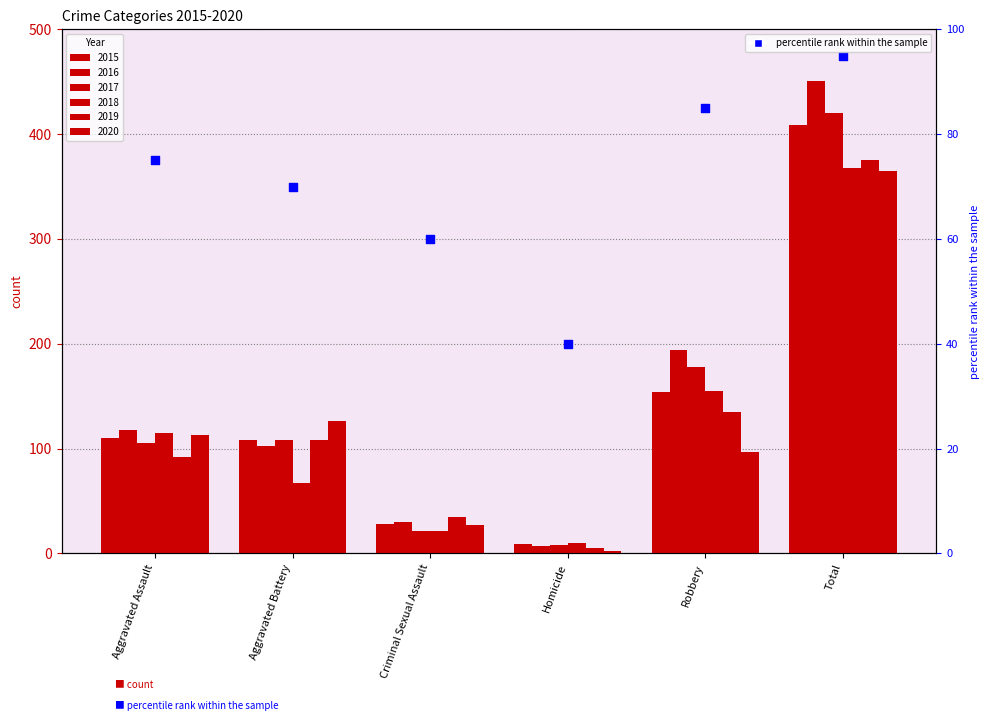

Which has a higher value, Criminal Sexual Assault or Homicide?

Criminal Sexual Assault